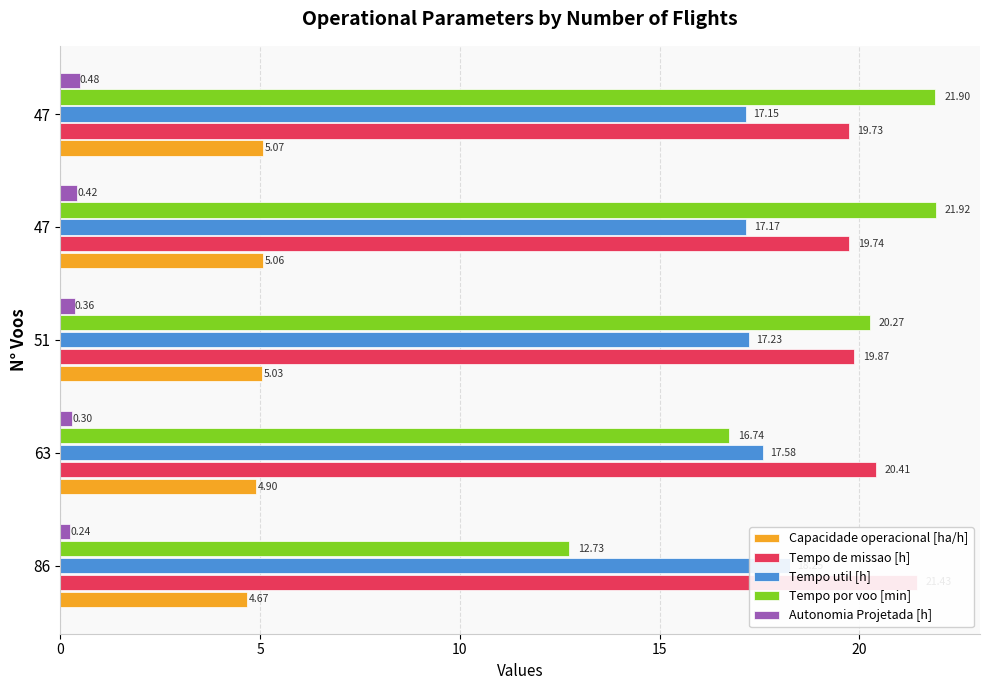

What is the total value across all series at 47?

64.3